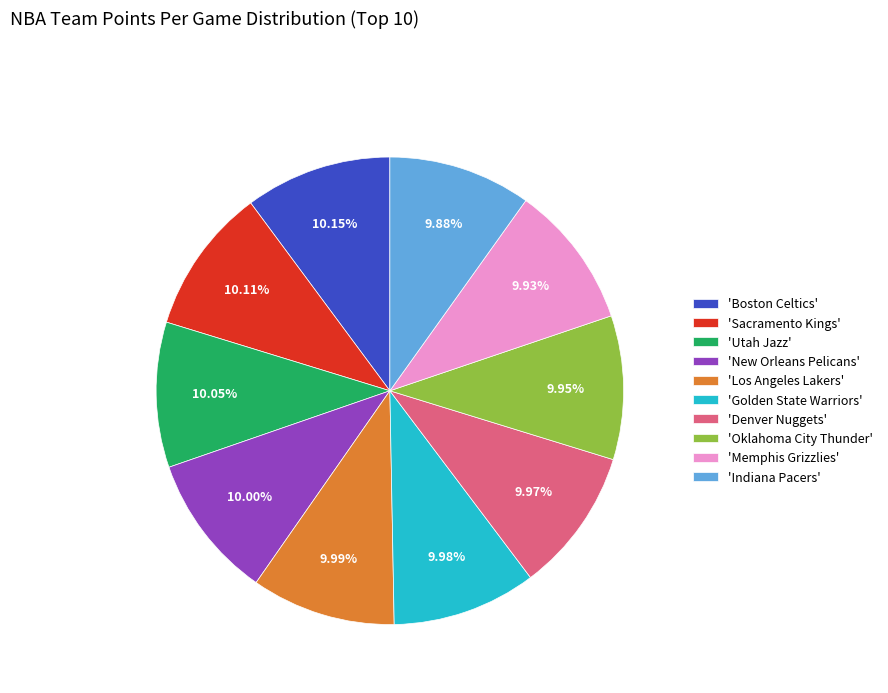

Combined, do 'New Orleans Pelicans' and 'Golden State Warriors' account for over 50%?

No